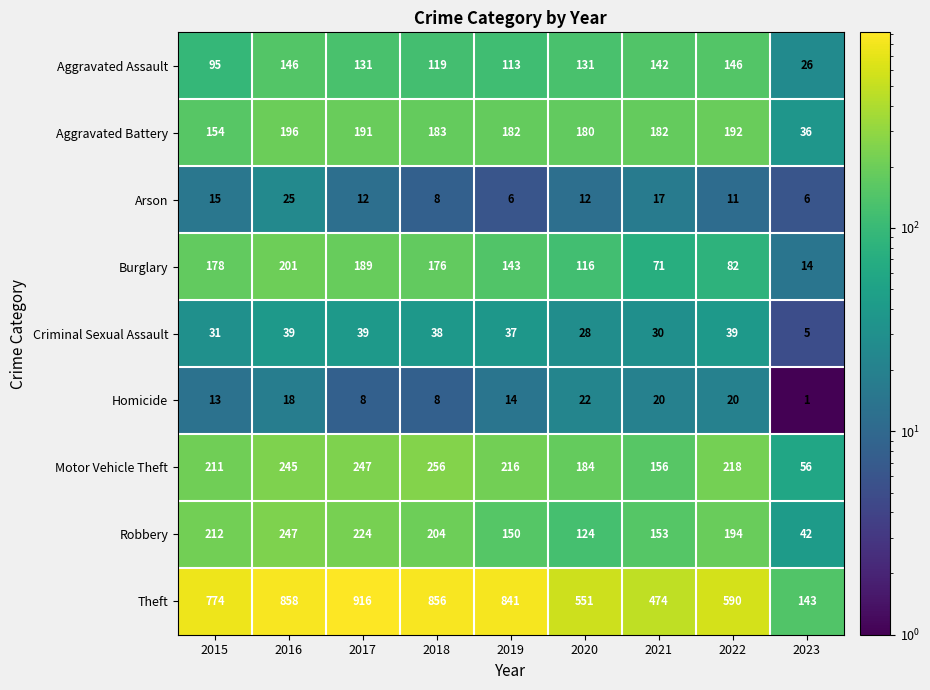

Rank the series by their maximum value, from highest to lowest.

Theft, Motor Vehicle Theft, Robbery, Burglary, Aggravated Battery, Aggravated Assault, Criminal Sexual Assault, Arson, Homicide